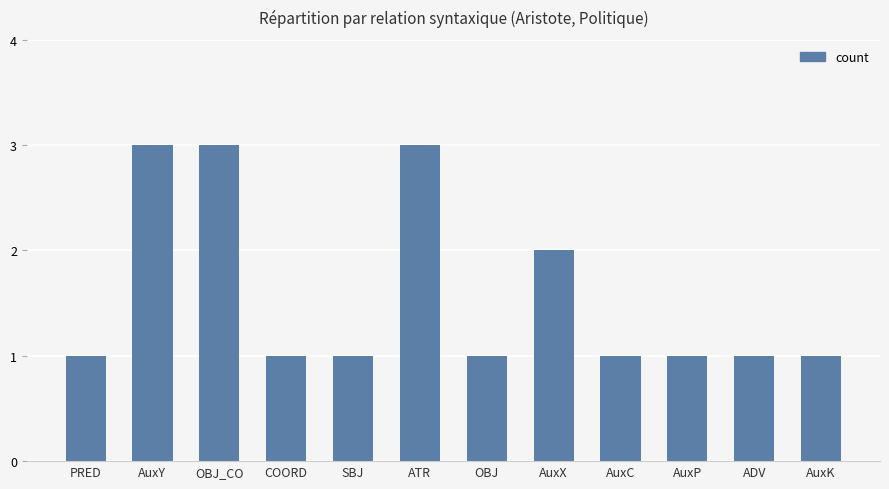

How many series are shown in this chart?

1